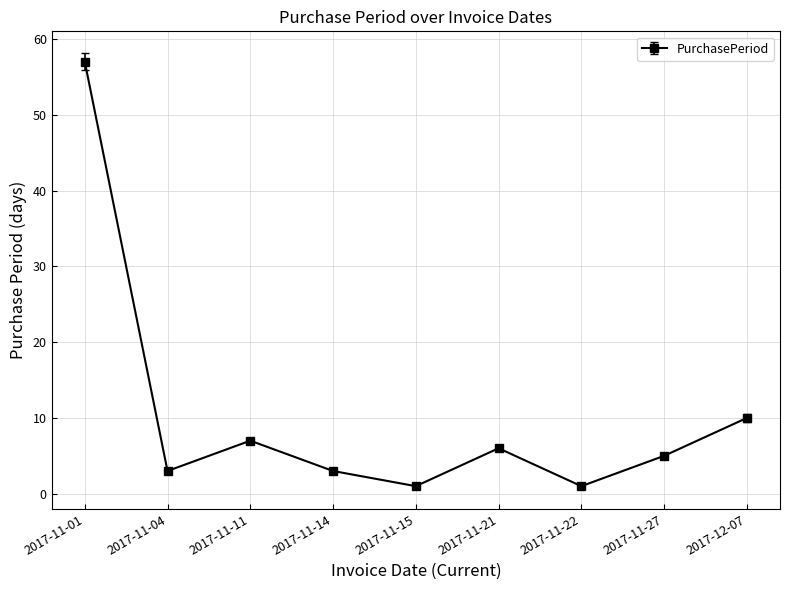

What is the average value?

10